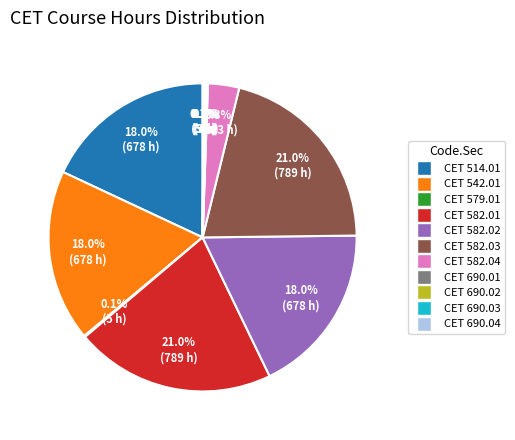

What portion of the pie excludes CET 582.04?

96.7%